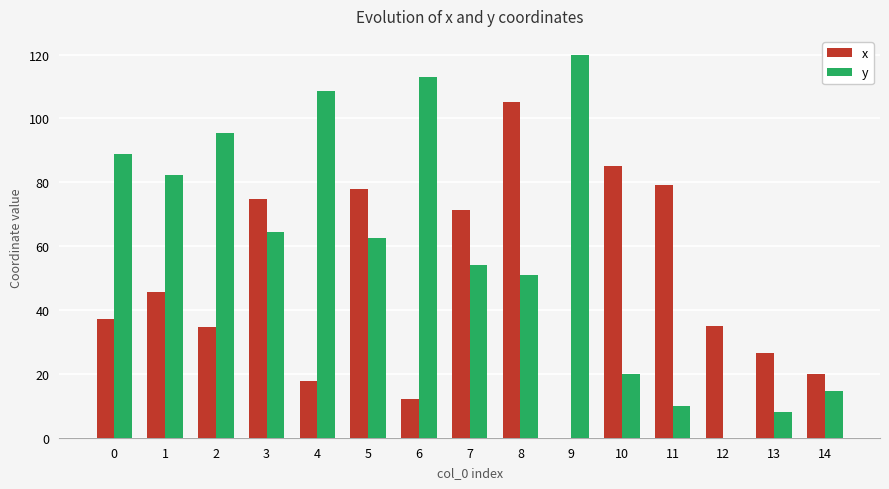

What is the sum of all y values?

892.7